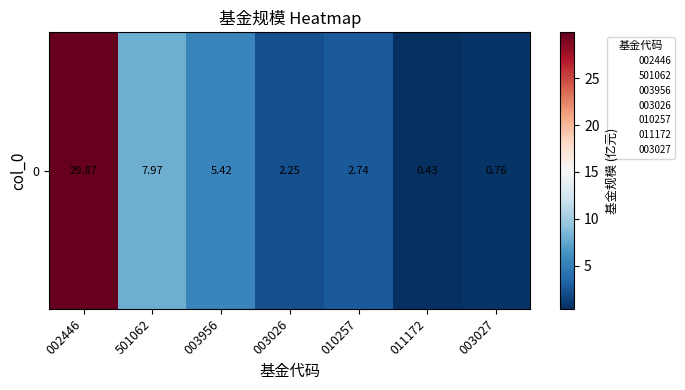

True or false: the data shows 0.4 at 011172.

True